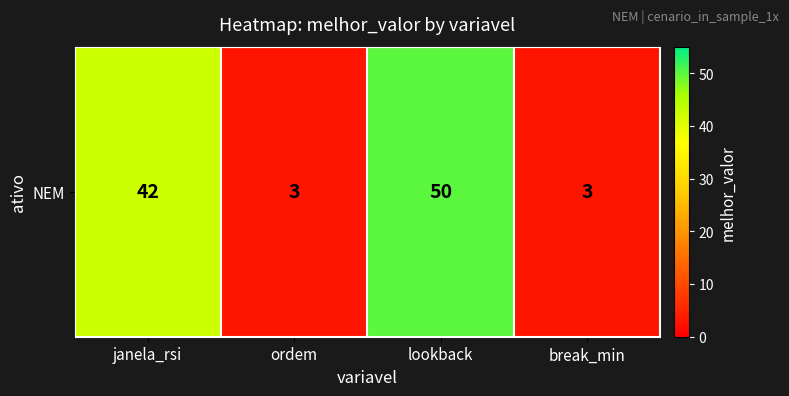

Rank the categories by value from lowest to highest.

ordem, break_min, janela_rsi, lookback